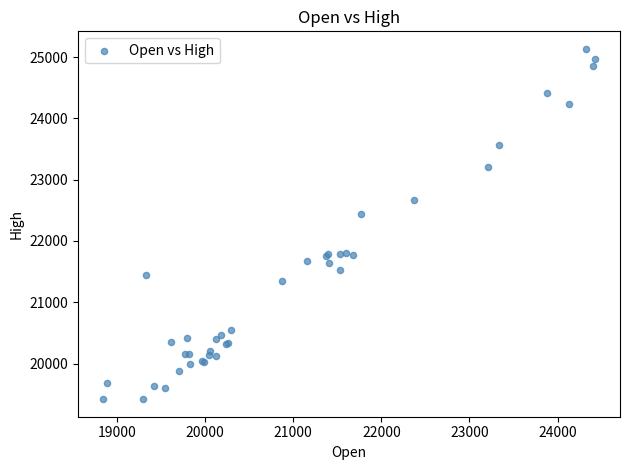

What Y value in the scatter plot is closest to 22276?

22439.2